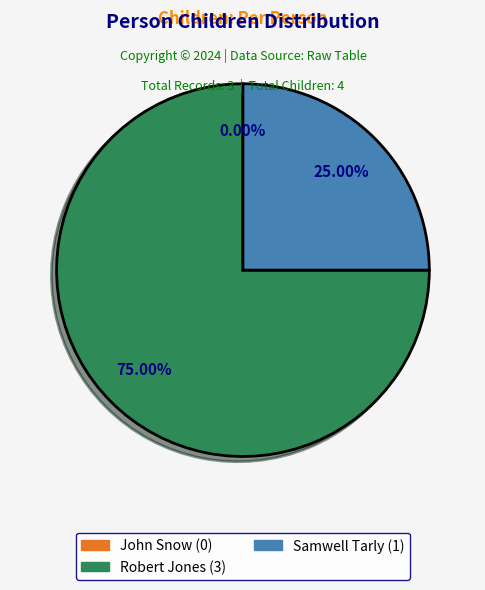

How many segments does this pie chart have?

3